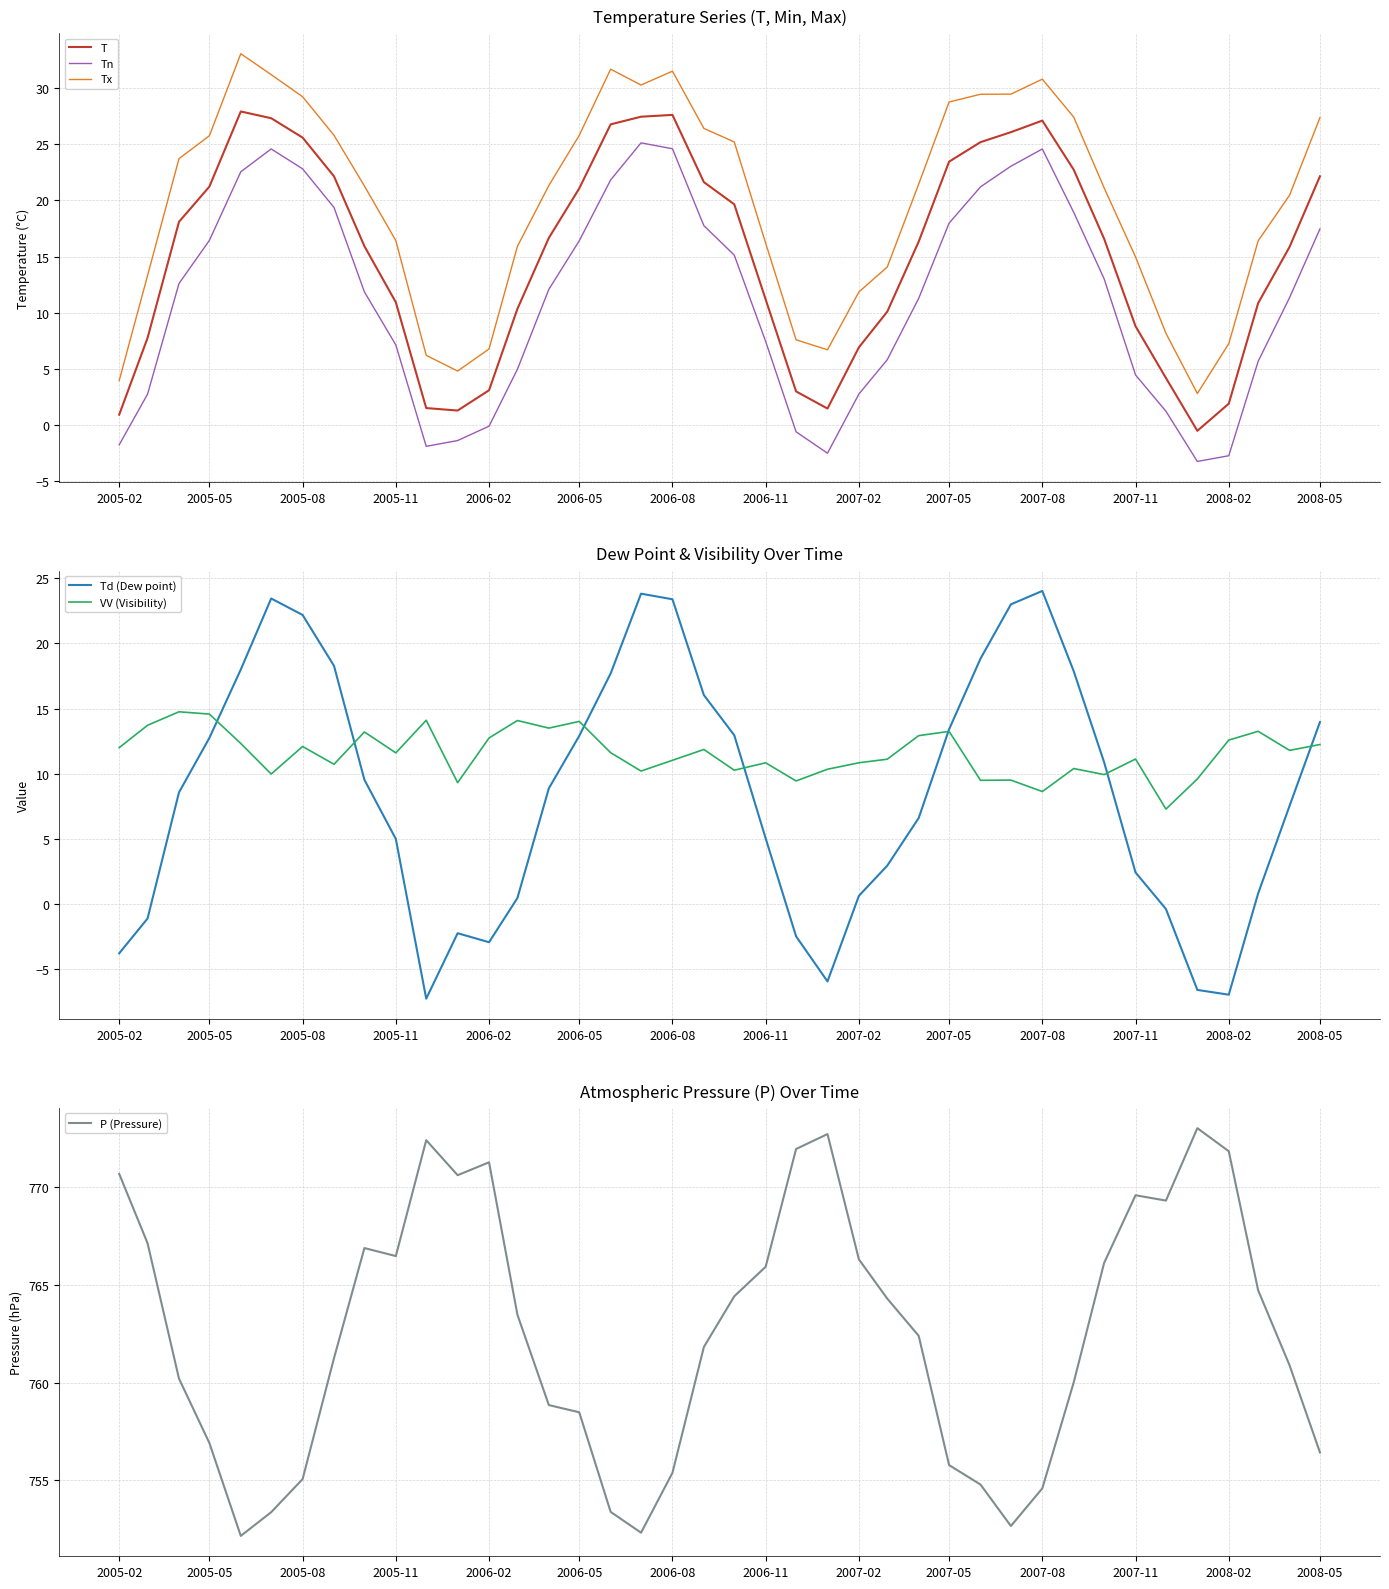

What value does the P (Pressure) series have at 2005-08?

755.1